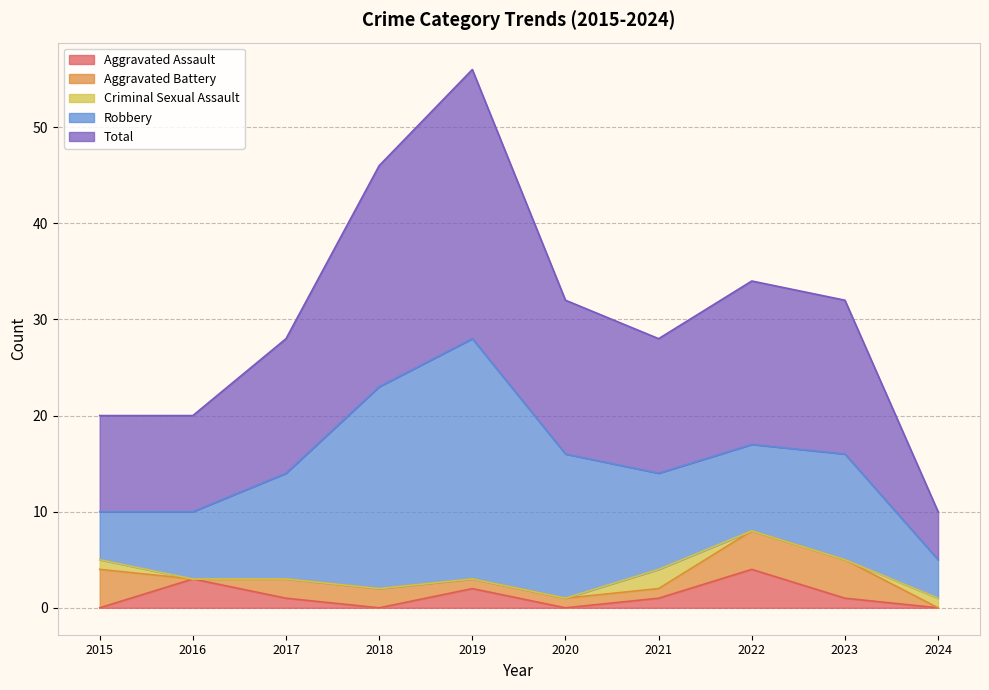

Reading right to left, list all the values displayed in this chart.

Aggravated Assault: 2024=0	2023=1	2022=4	2021=1	2020=0	2019=2	2018=0	2017=1	2016=3	2015=0
Aggravated Battery: 2024=0	2023=4	2022=4	2021=1	2020=1	2019=1	2018=2	2017=2	2016=0	2015=4
Criminal Sexual Assault: 2024=1	2023=0	2022=0	2021=2	2020=0	2019=0	2018=0	2017=0	2016=0	2015=1
Robbery: 2024=4	2023=11	2022=9	2021=10	2020=15	2019=25	2018=21	2017=11	2016=7	2015=5
Total: 2024=5	2023=16	2022=17	2021=14	2020=16	2019=28	2018=23	2017=14	2016=10	2015=10